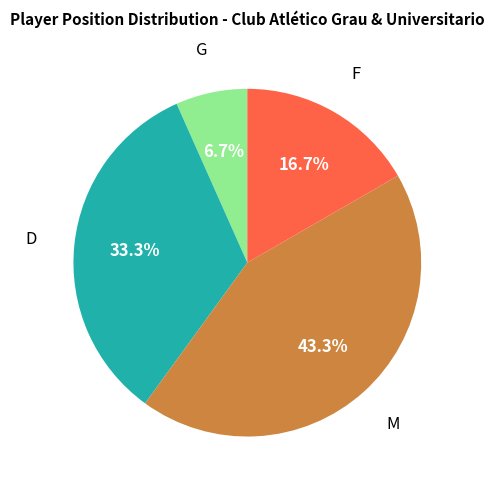

Count the number of slices in the pie.

4